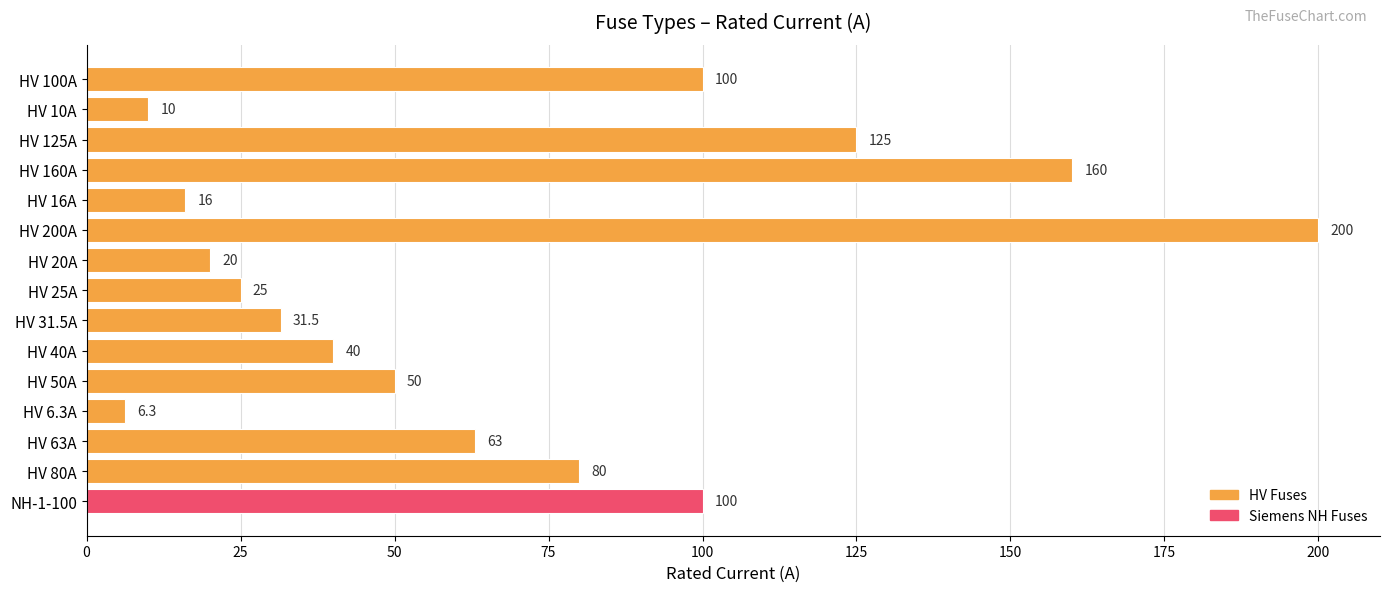

How many series are shown in this chart?

1